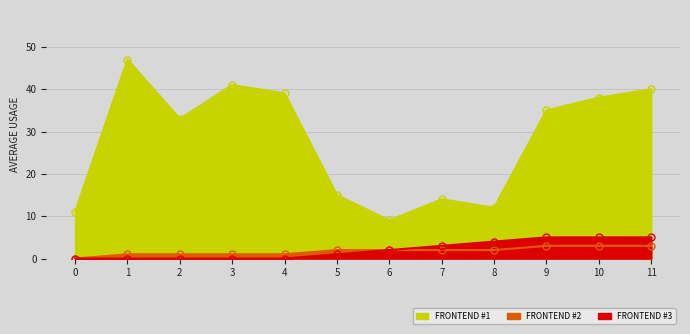

True or false: FRONTEND #1 has a value of 41 at 3.

True